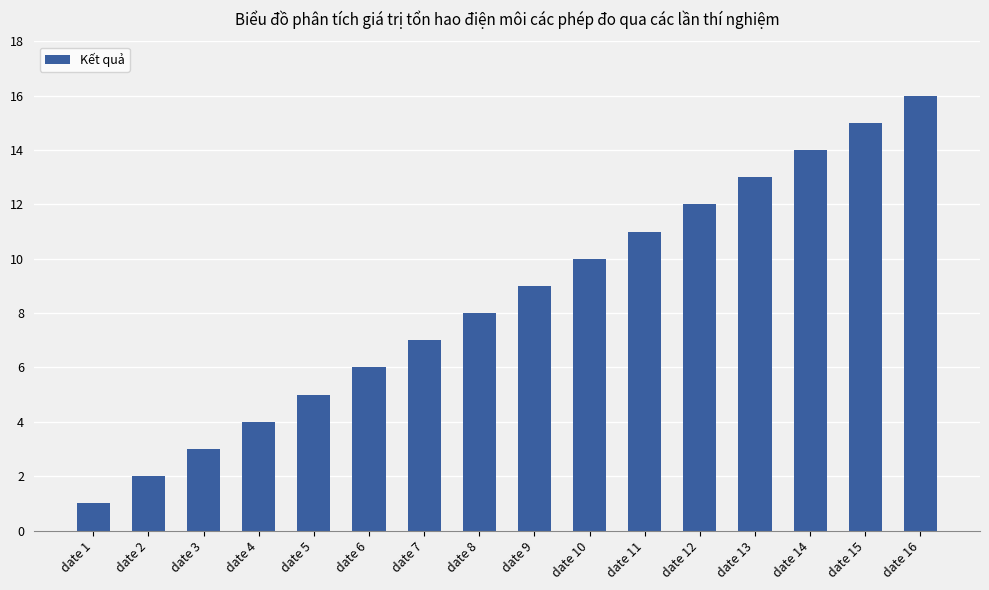

Are the bars grouped side by side (vs. stacked)?

No